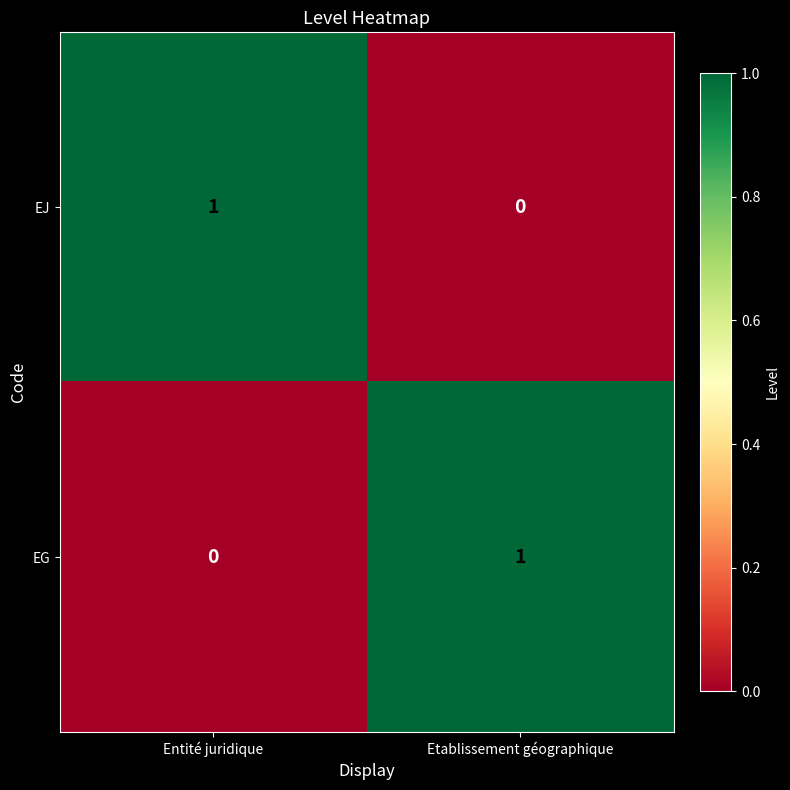

Rank the categories by EG value from lowest to highest.

Entité juridique, Etablissement géographique